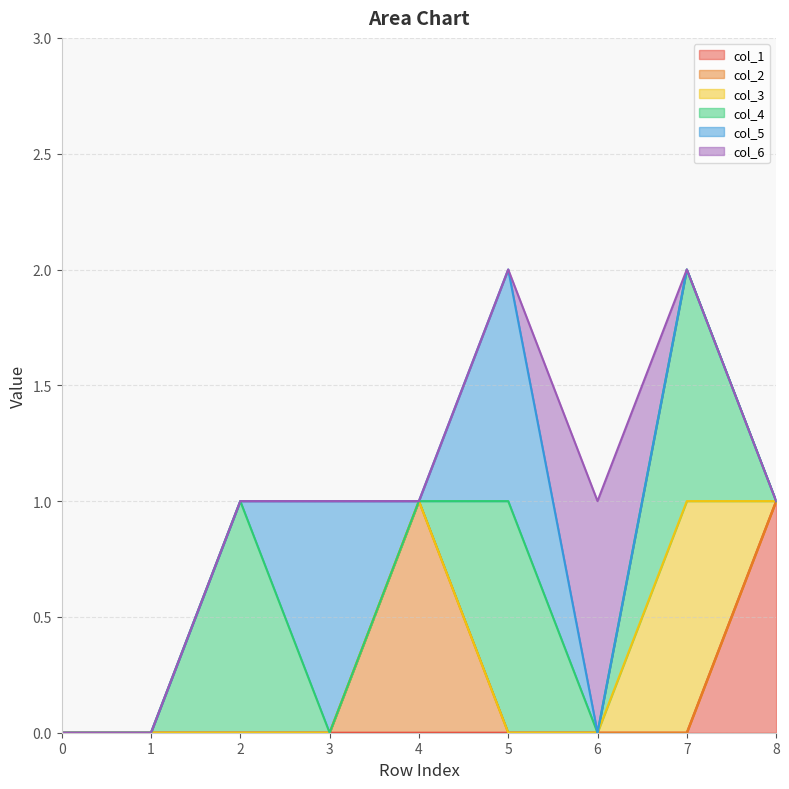

At which category does col_4 reach its first local peak?

2